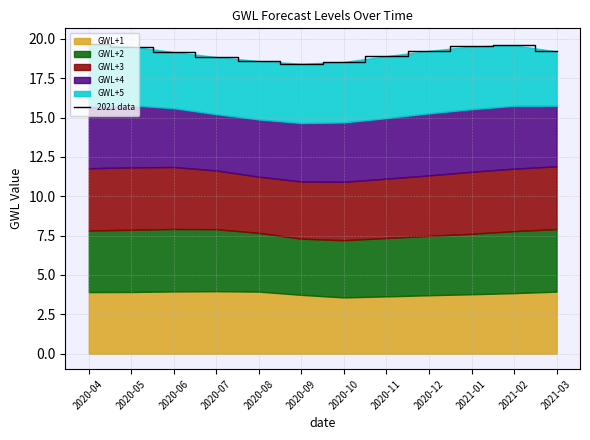

What is the average value?

19.1